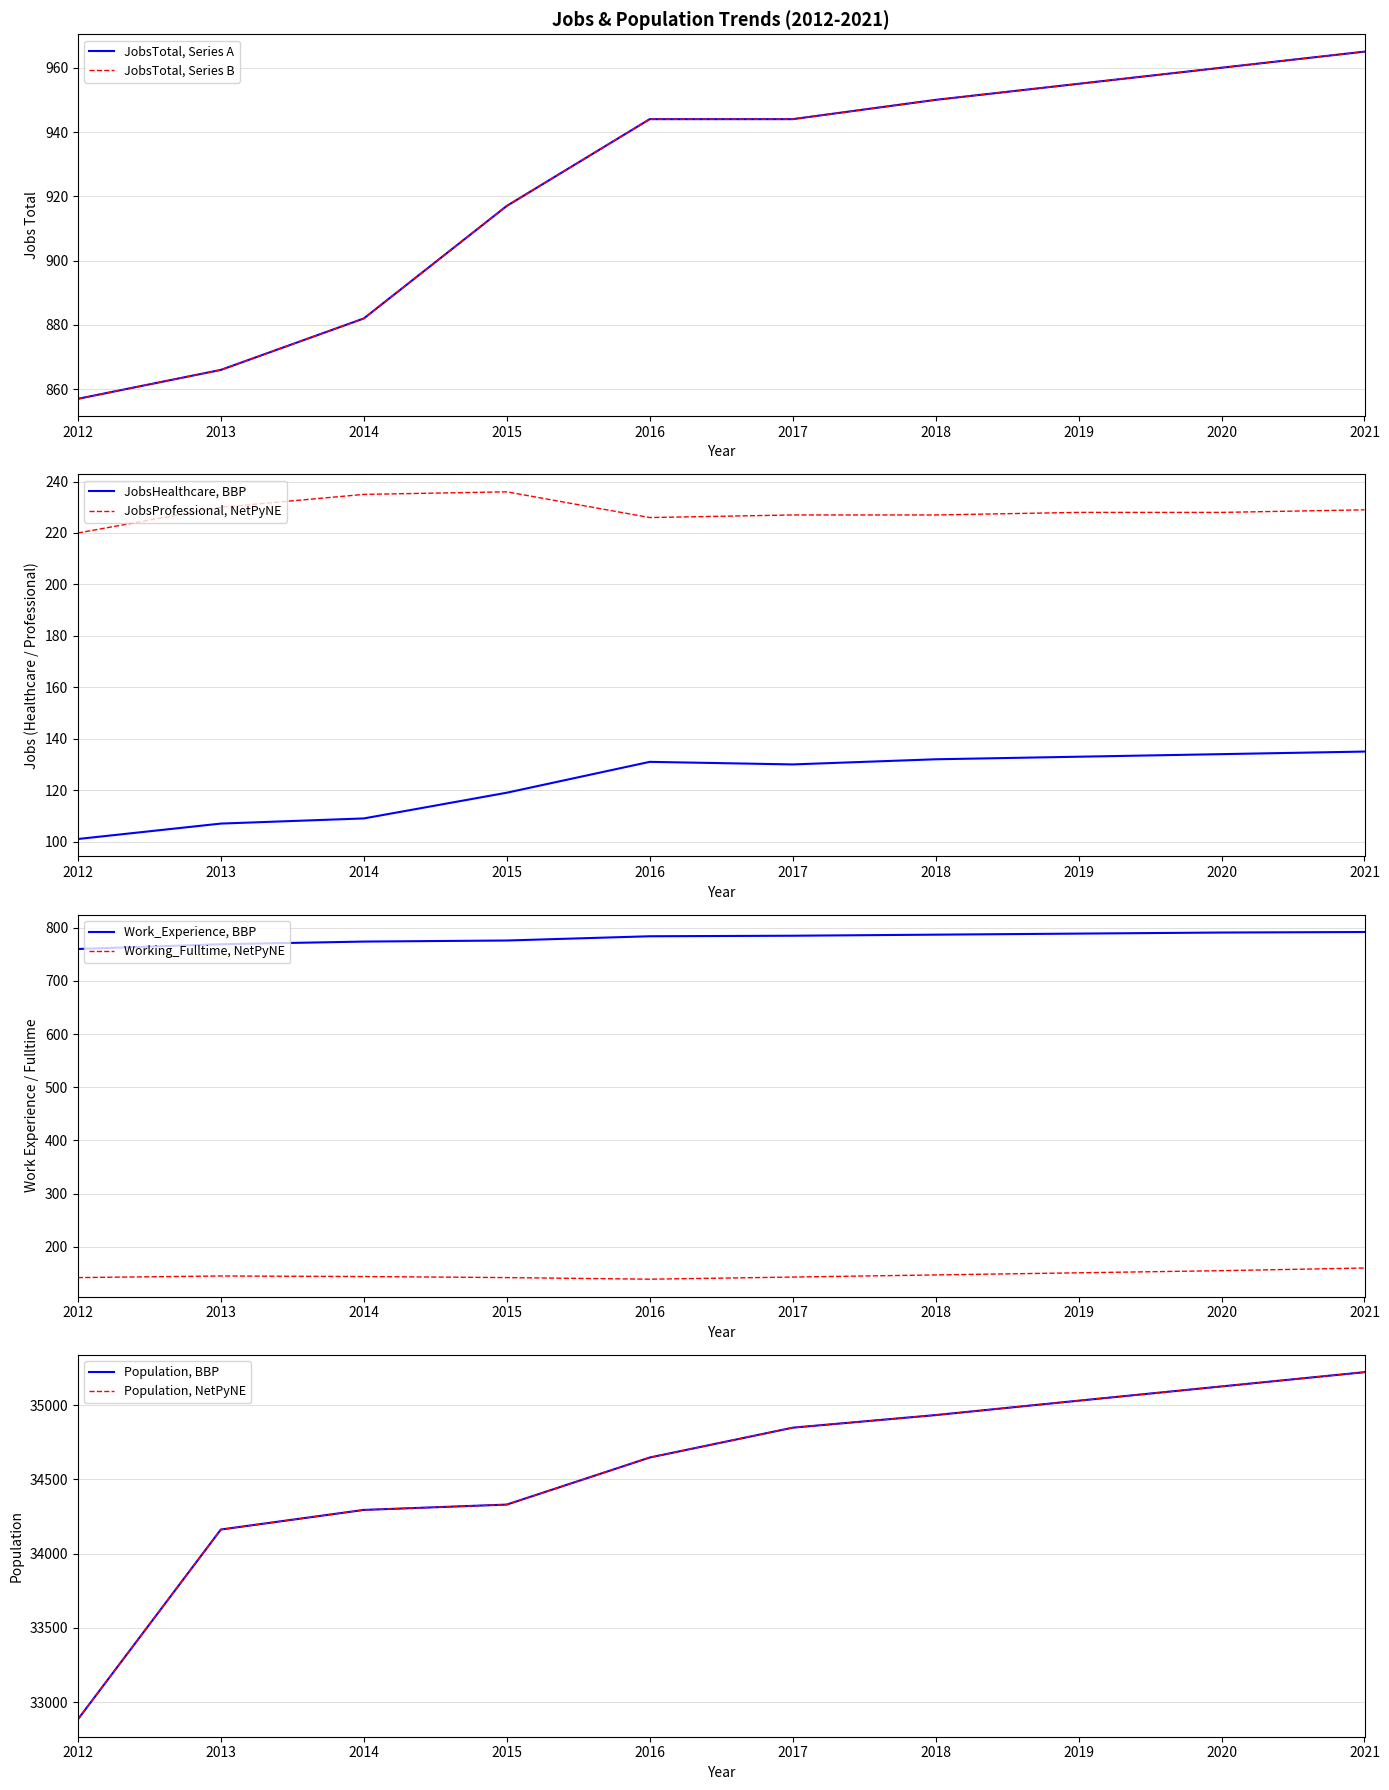

True or false: JobsHealthcare, BBP and JobsProfessional, NetPyNE intersect in this chart.

False